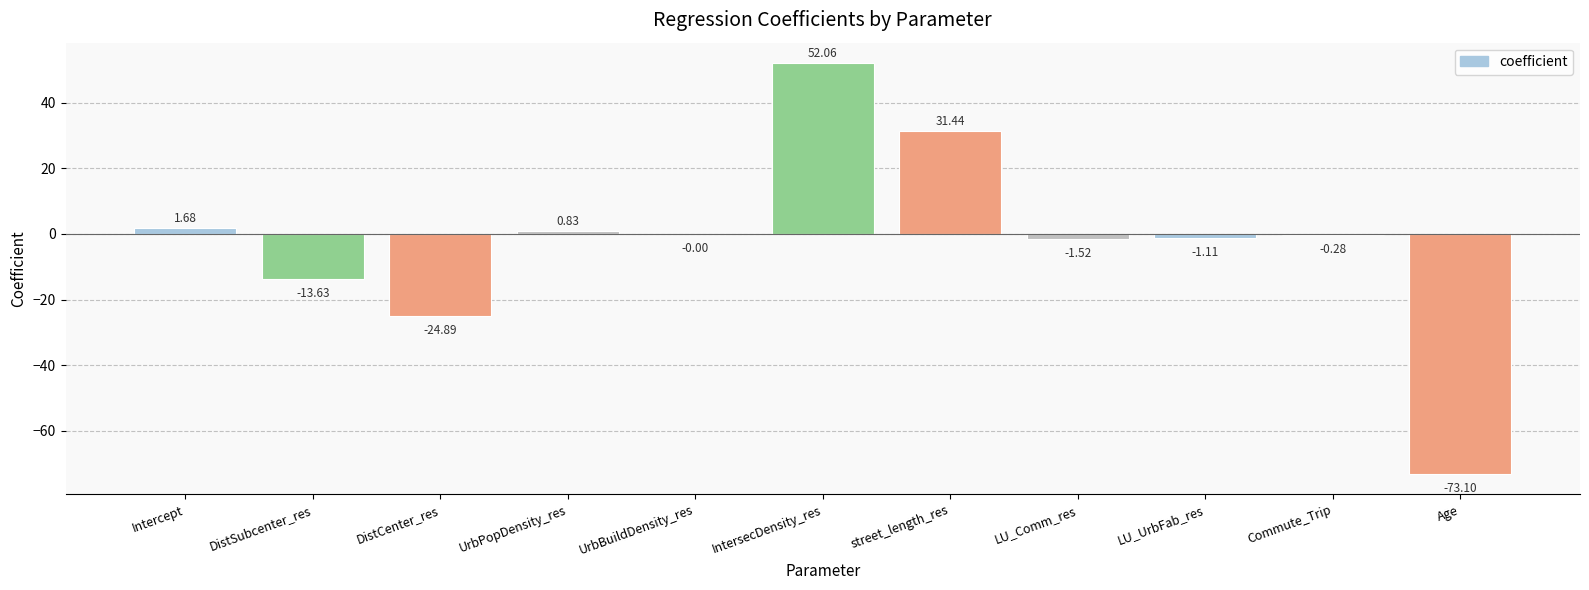

Where is the data nearest to the value -10?

DistSubcenter_res